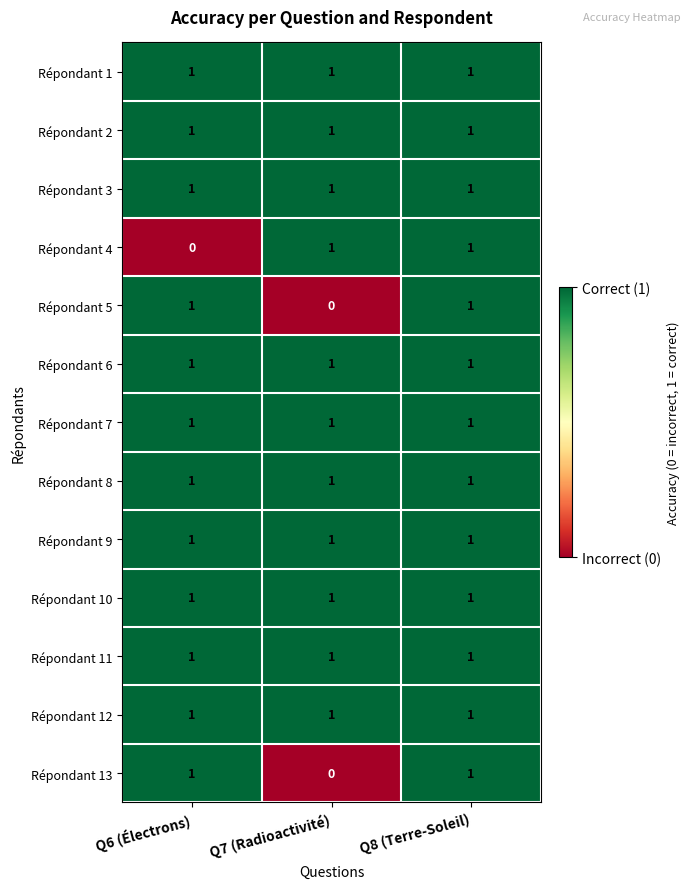

Is it true that Répondant 3 equals 1 at Q8 (Terre-Soleil)?

True